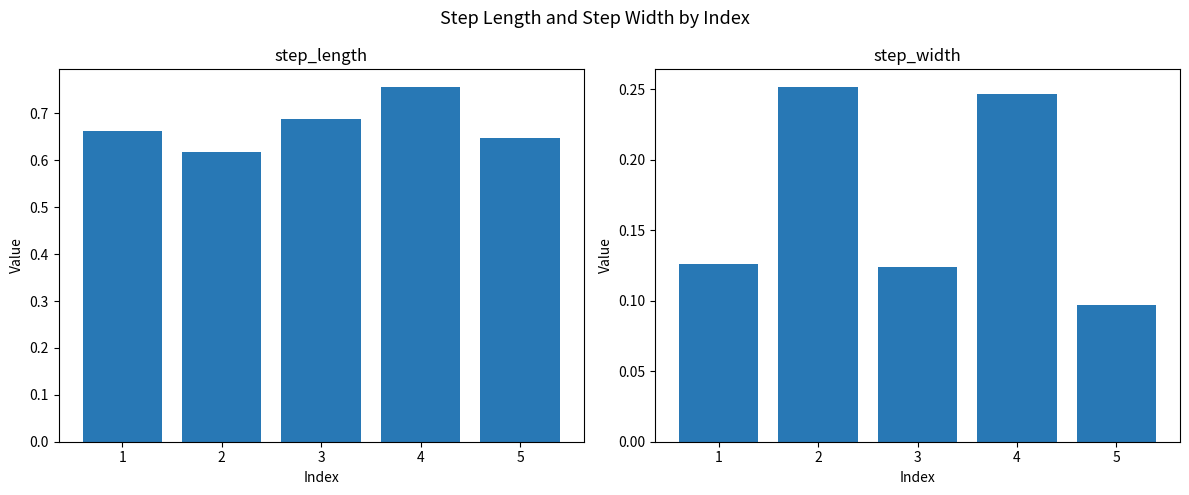

Reading left to right, extract all data points from this chart.

step_length: 1=0.7	2=0.6	3=0.7	4=0.8	5=0.6
step_width: 1=0.1	2=0.3	3=0.1	4=0.2	5=0.1